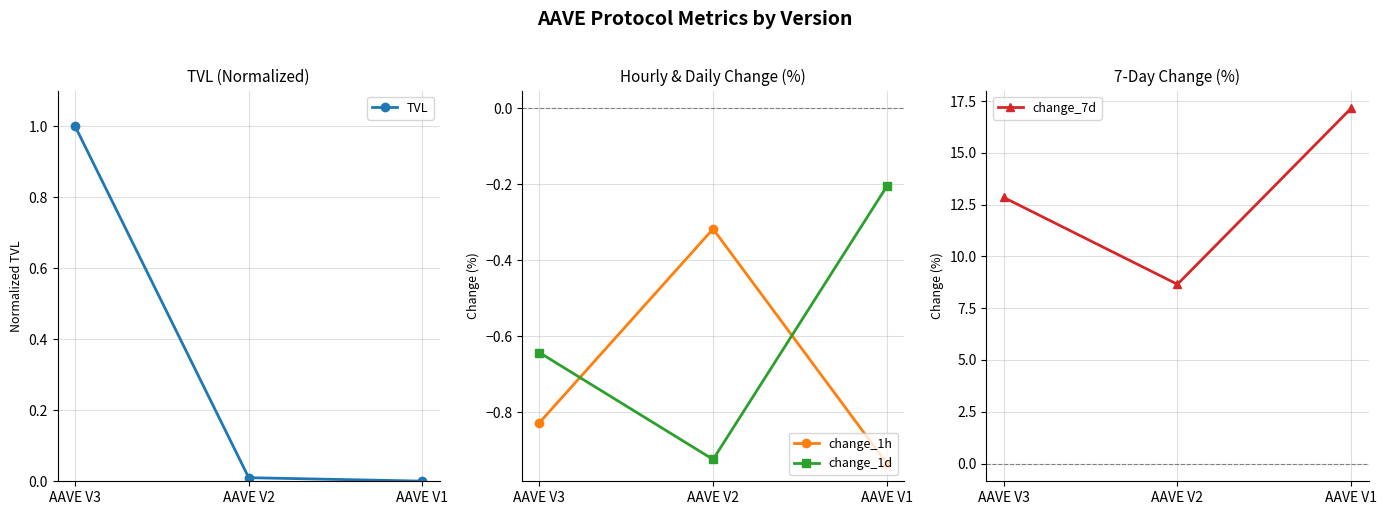

The value of change_1h at AAVE V2 is -0.3. True or false?

True